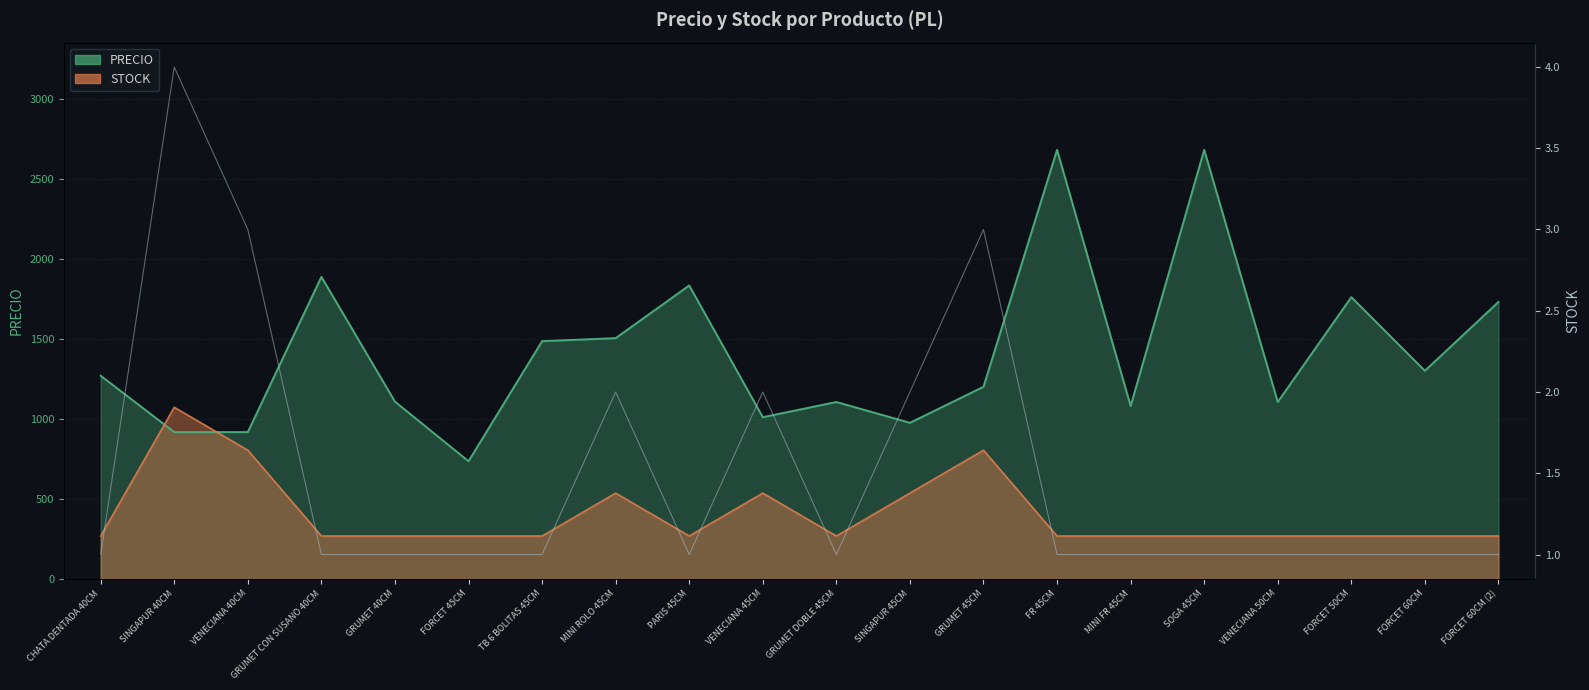

Between VENECIANA 45CM and GRUMET 40CM, which is larger?

GRUMET 40CM